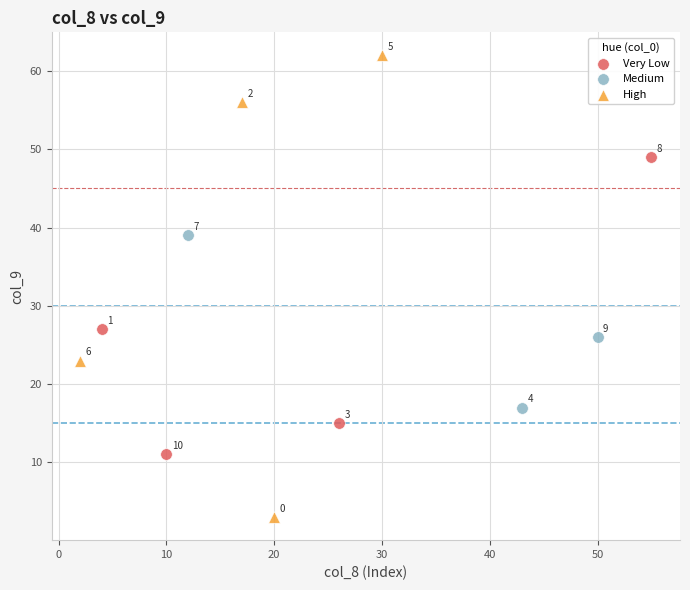

Which series has the largest Y range (max minus min)?

High